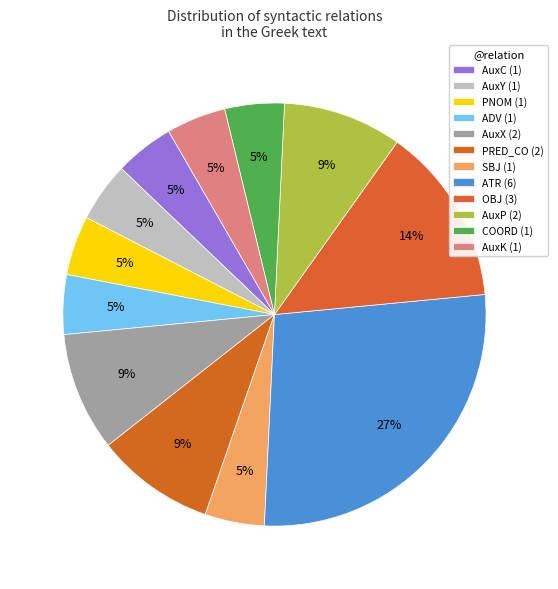

Which slice is the largest?

ATR (6)